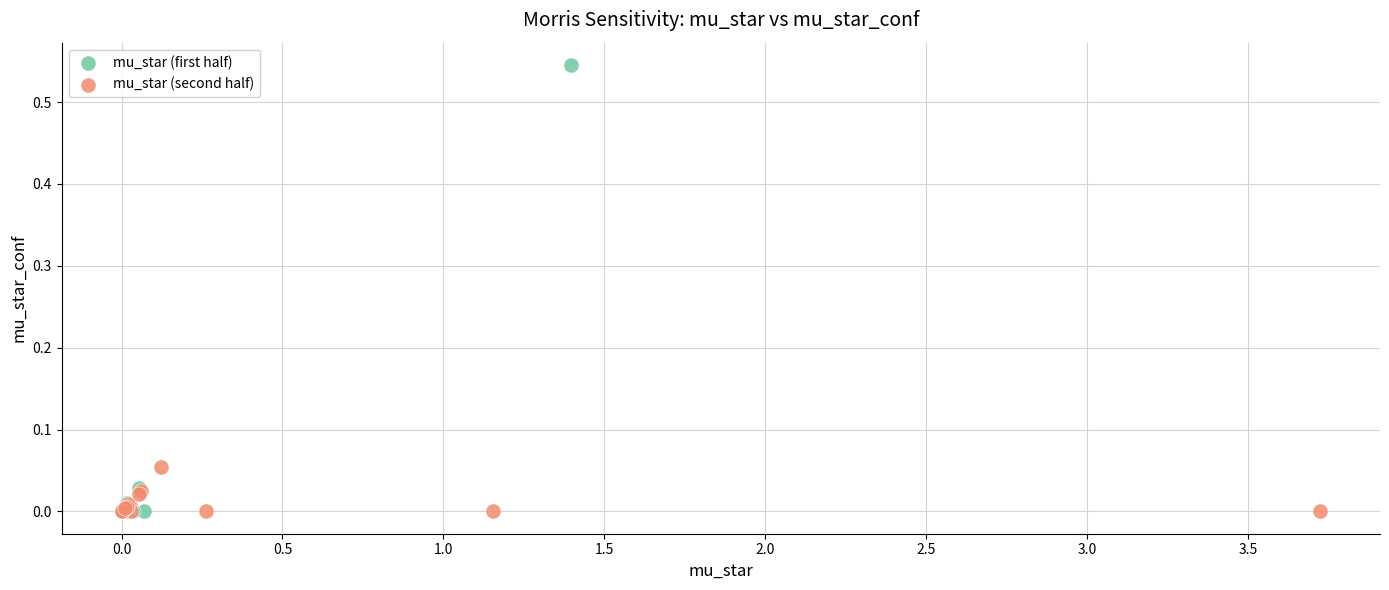

Which series has the widest spread of Y values?

mu_star (first half)